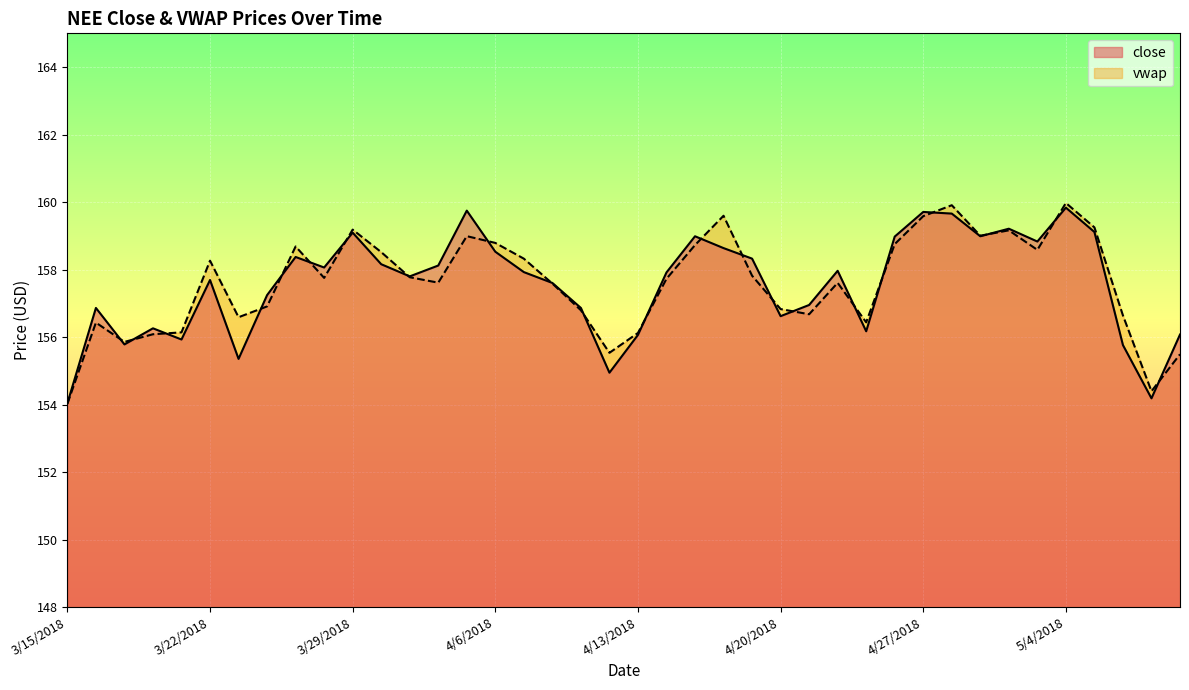

What is the sum of the vwap values at 4/11/2018 and 4/25/2018?

313.2